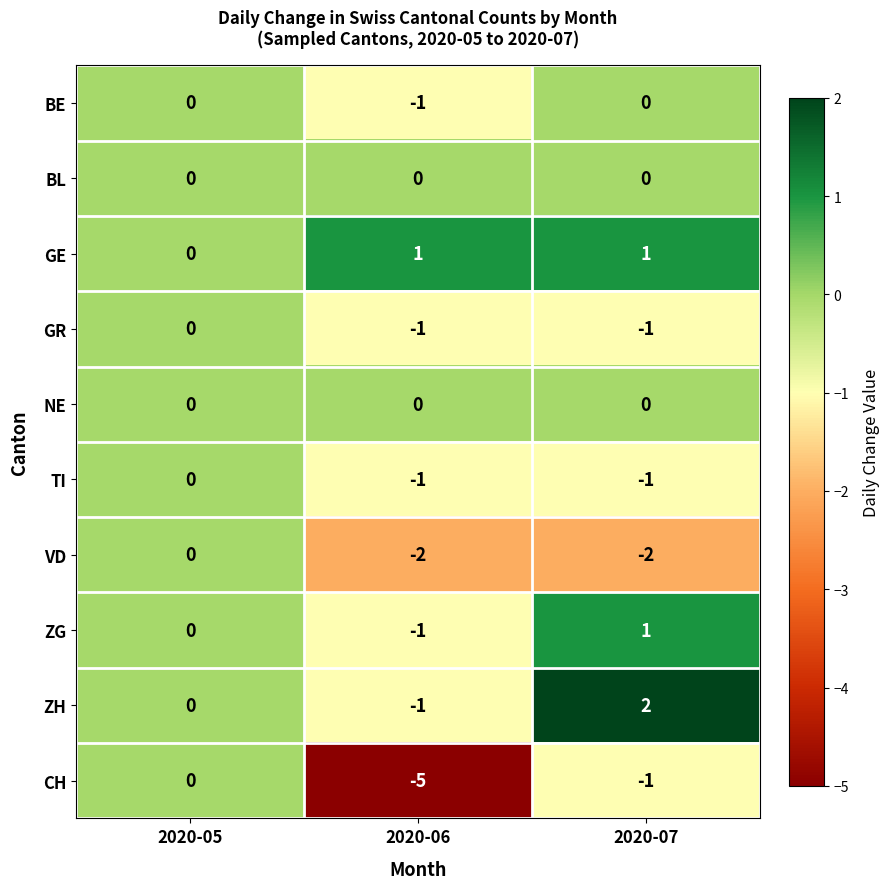

The value of CH at 2020-05 is 0. True or false?

True